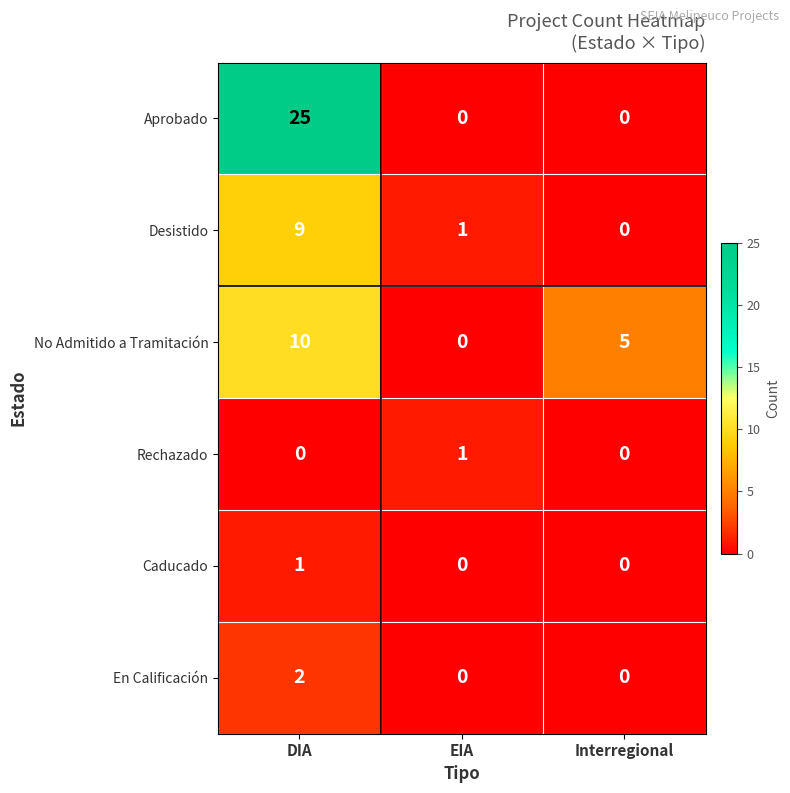

The En Calificación series shows 0 at Interregional. True or false?

True